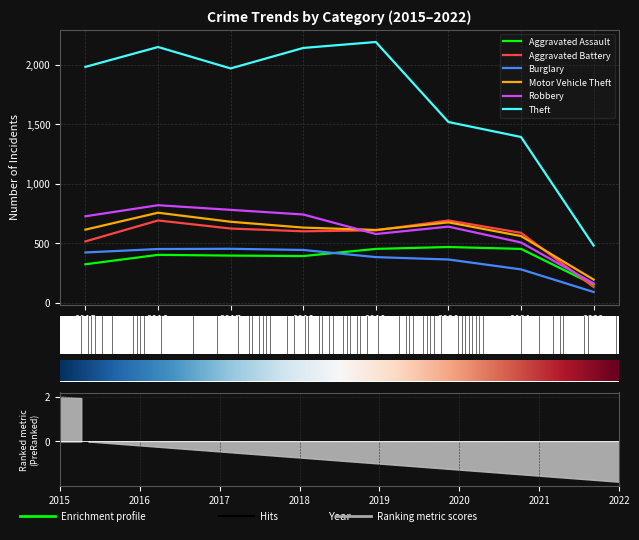

In Aggravated Battery, how many points are higher than both neighbors (excluding endpoints)?

2